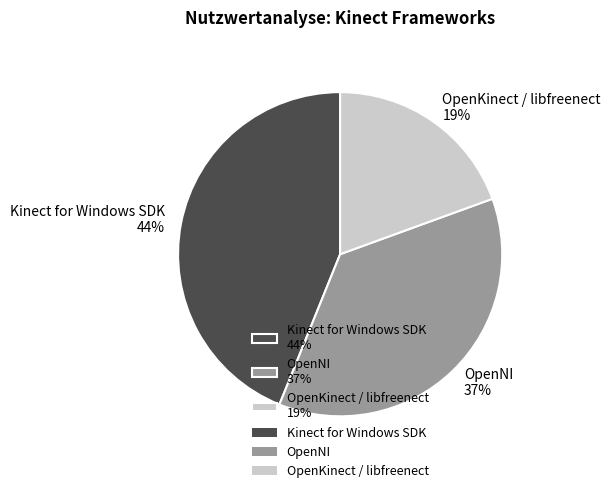

To the nearest percent, what is the average slice percentage?

33%